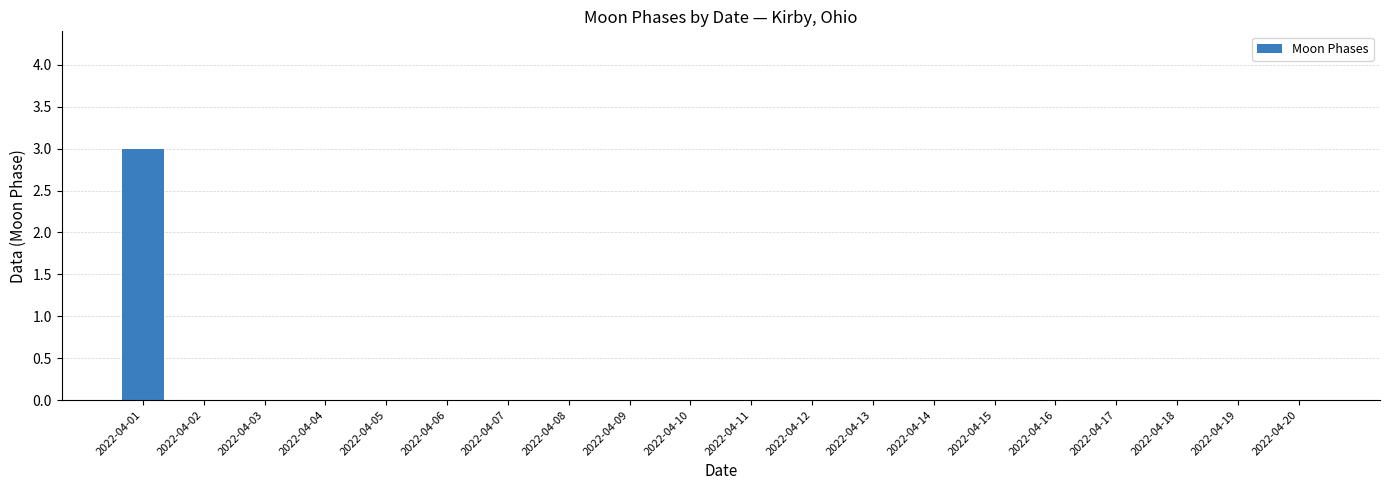

Is it true that the value at 2022-04-19 is -2?

False